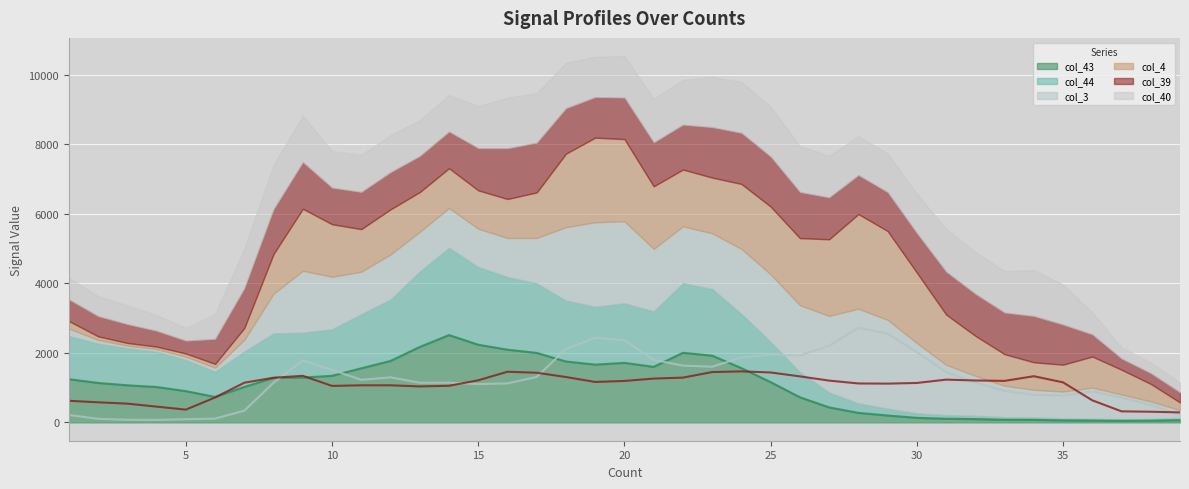

What is the difference between the col_39 values at 14.0 and 10.0?

3.4